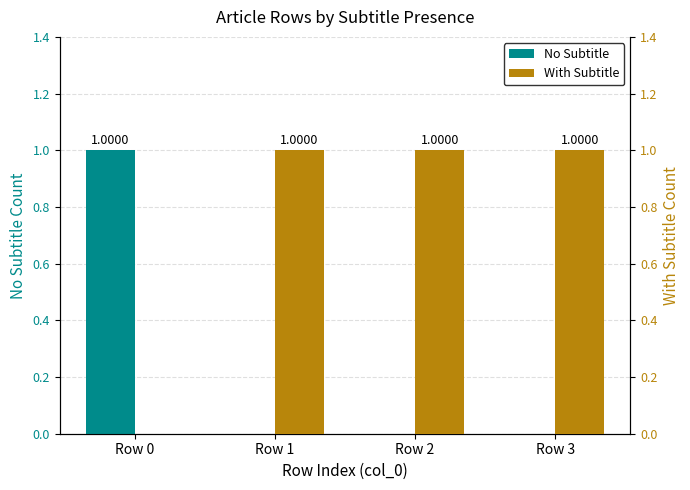

Reading left to right, what are all the values shown in this chart?

No Subtitle: 1	0	0	0
With Subtitle: 0	1	1	1